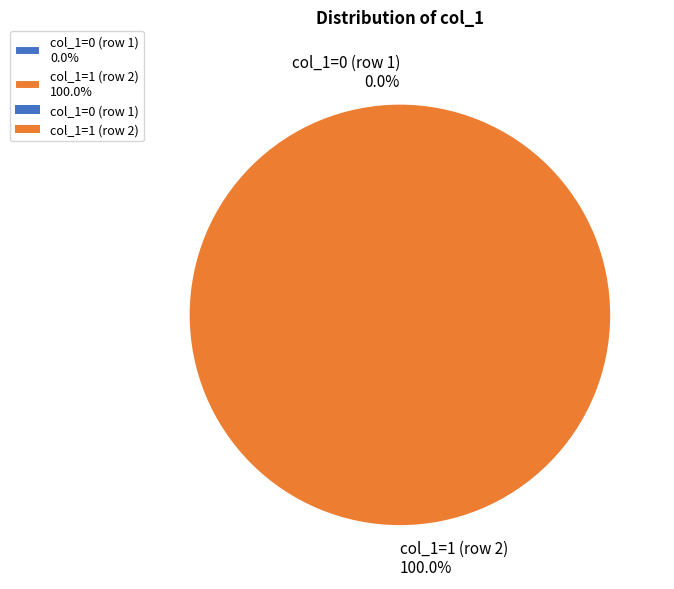

Is the sum of col_1=1 (row 2) and col_1=0 (row 1) greater than half?

Yes